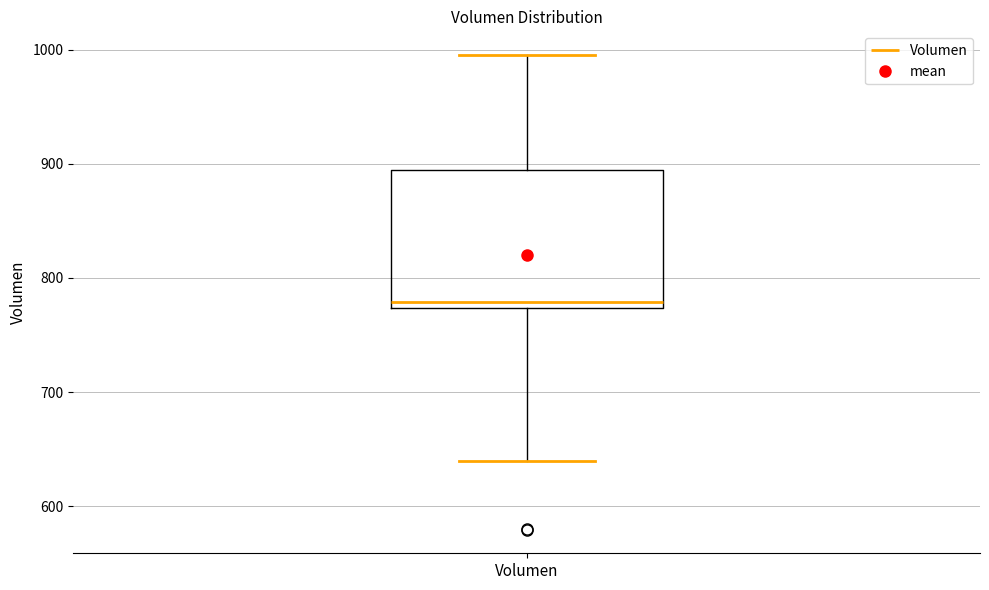

Transcribe this box plot: give where the median line is, the range the box spans, and where the two whiskers end, as read against the y-axis. The values are not printed on the chart, so give them approximately, as read against the axis.

median 780, box 770 to 890, whiskers 640 to 1000